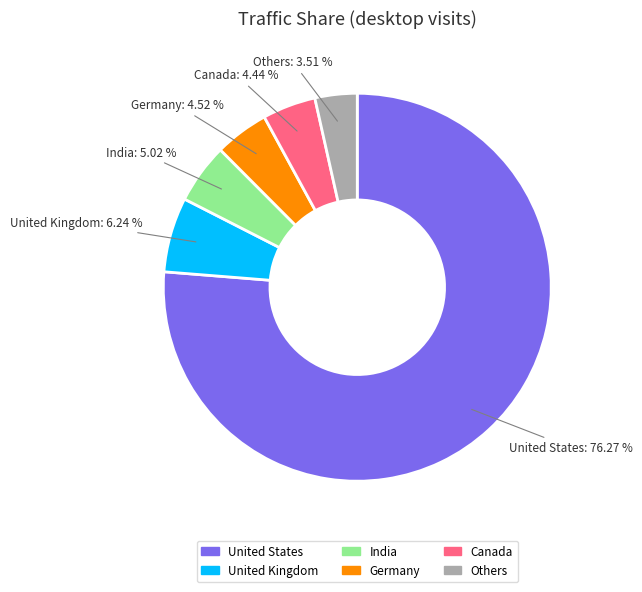

Count the number of slices in the pie.

6